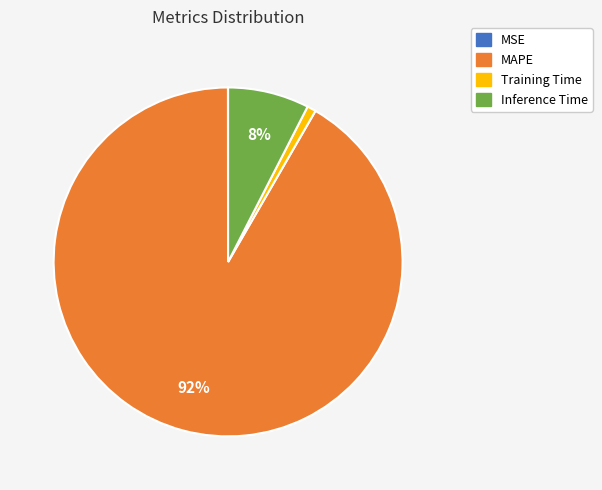

What percentage is the Inference Time slice, to the nearest percent?

8%